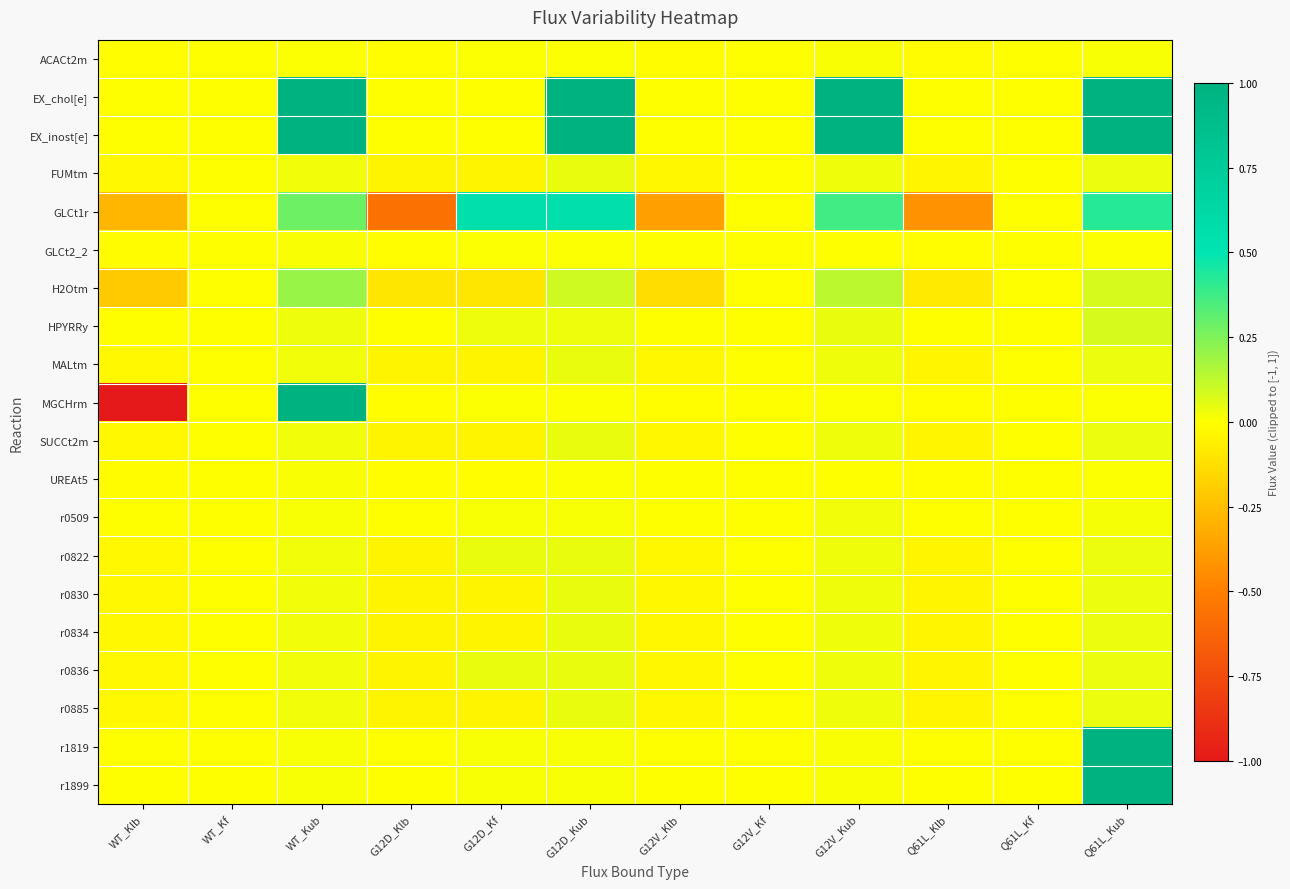

What is the difference between the highest and lowest values at WT_Klb?

1.0